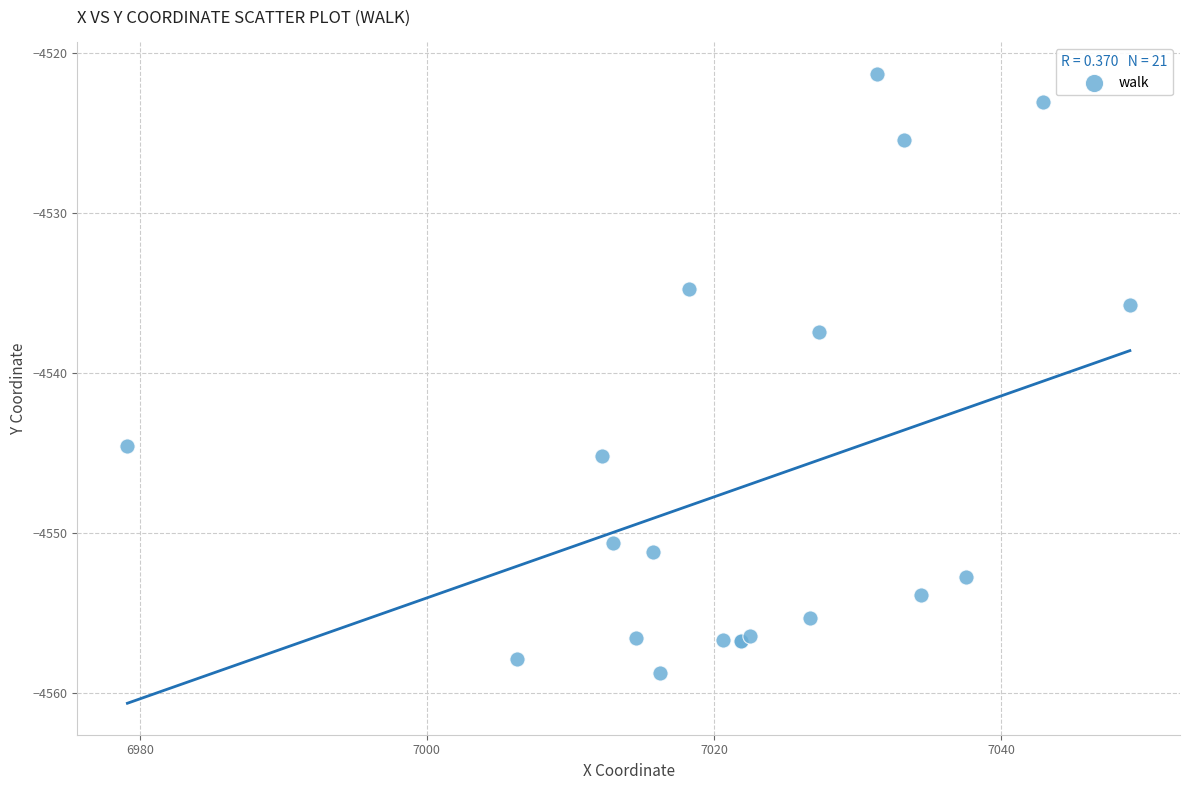

What Y value in the scatter plot is closest to -4540?

-4537.4